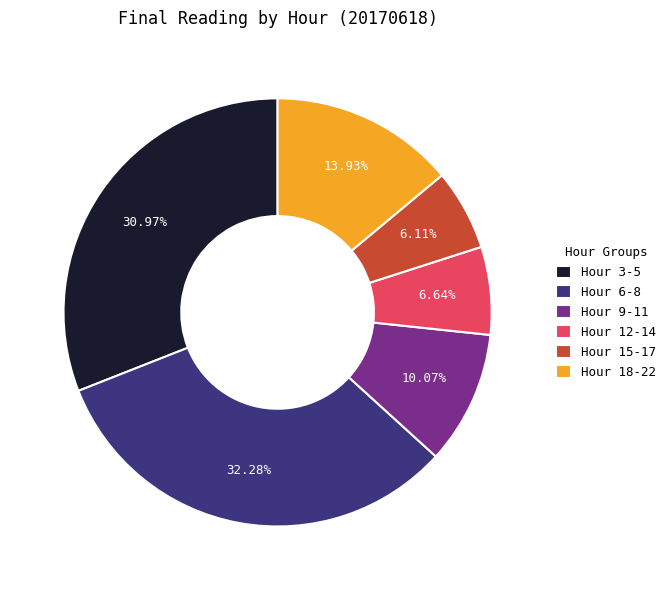

Between Hour 12-14 and Hour 18-22, which is larger?

Hour 18-22